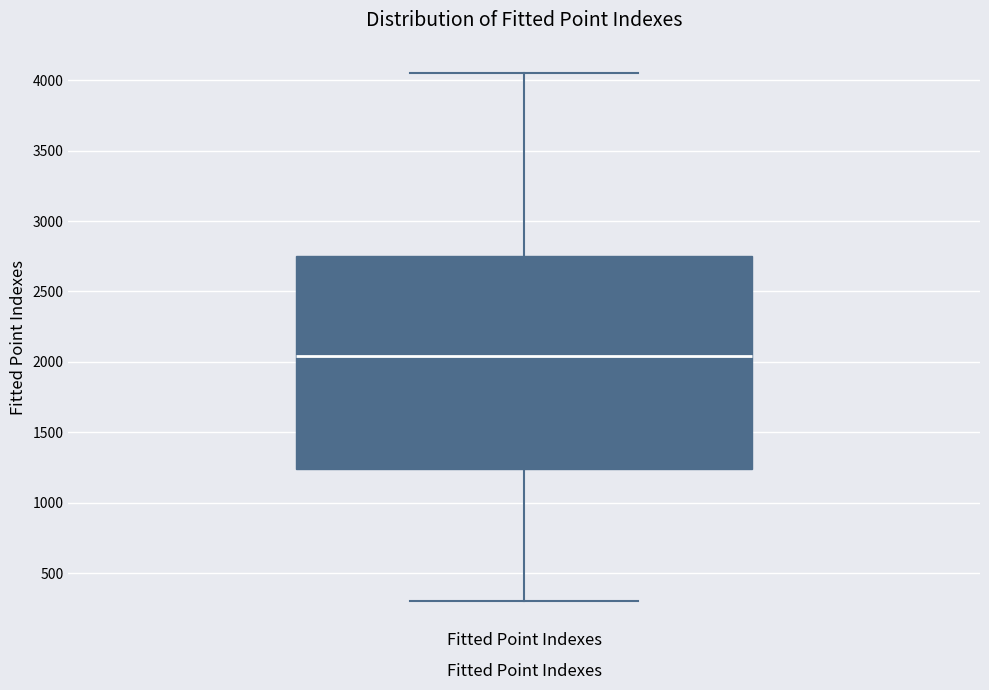

Read this box plot against the y-axis: the position of the median line, the range covered by the box, and the ends of both whiskers. The values are not printed on the chart, so give them approximately, as read against the axis.

median 2050, box 1250 to 2750, whiskers 300 to 4050